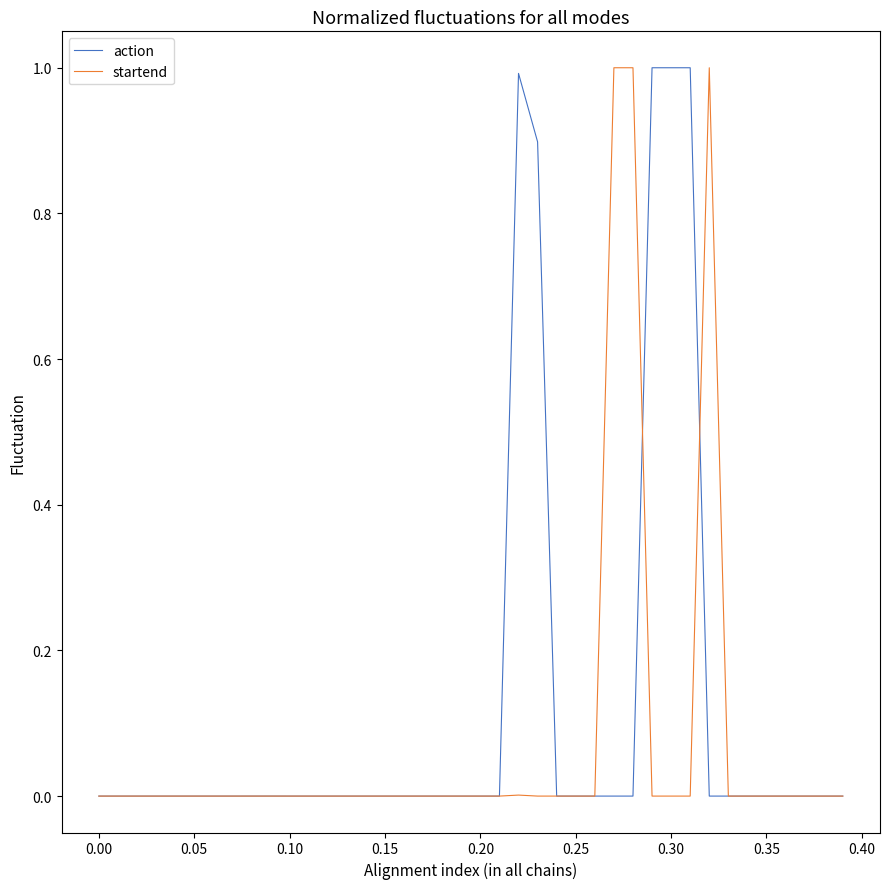

What is the maximum value for startend?

1.0